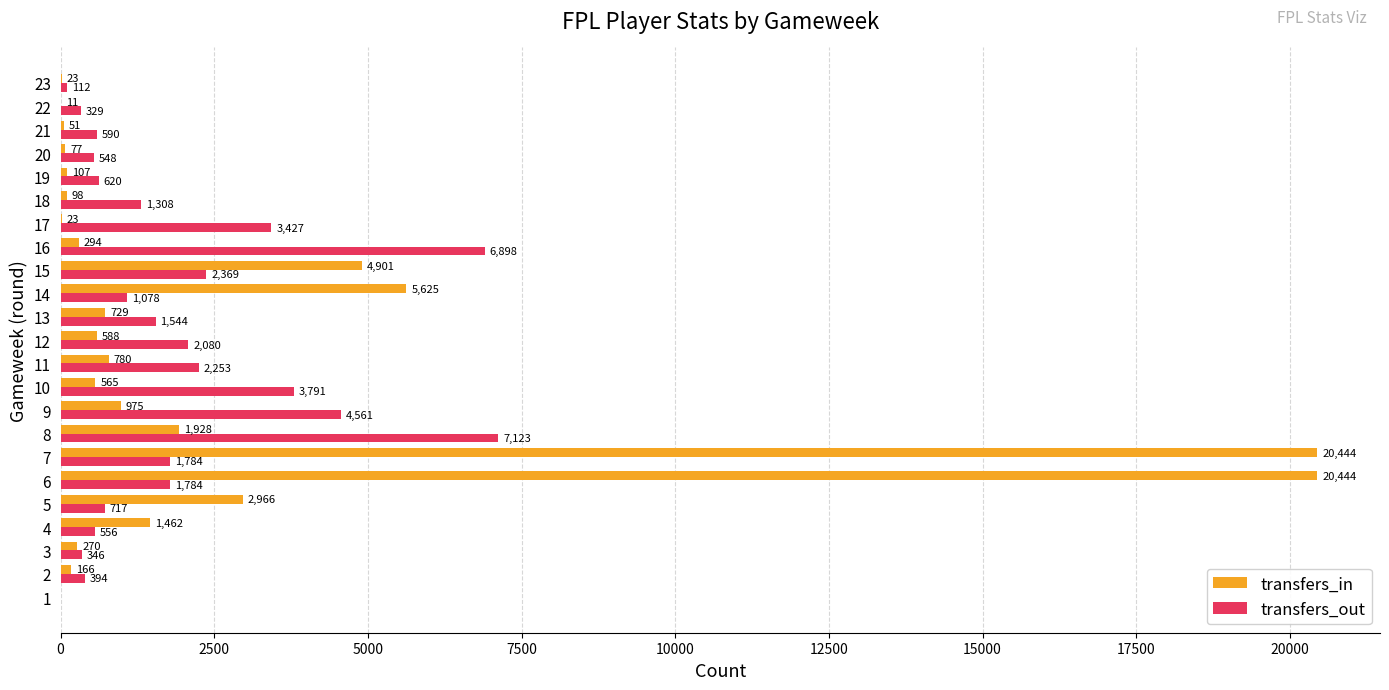

Which category has the highest value in the transfers_out series?

8